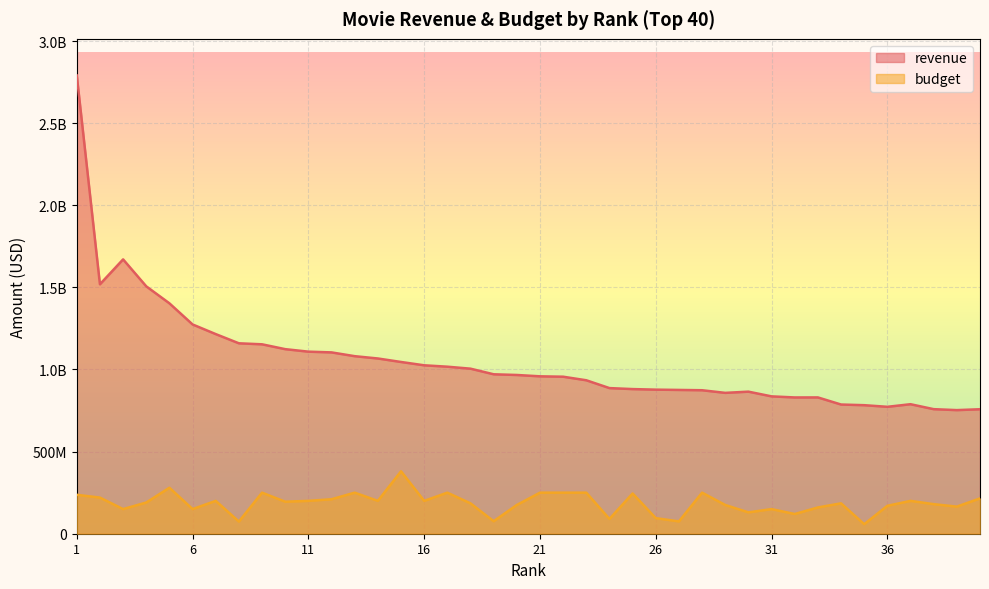

What is the value of the revenue point at the 24th from the left?

886686817